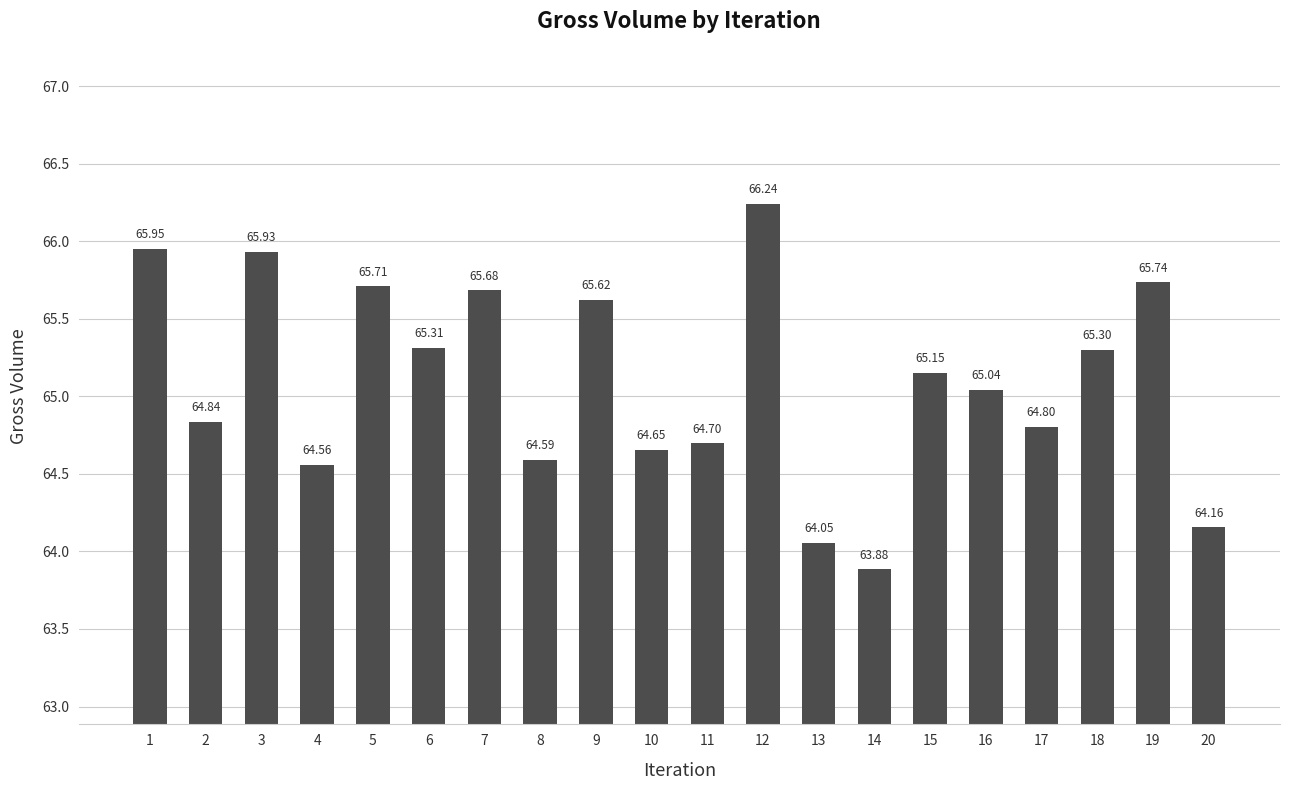

What is the ratio of the value at 16 to the value at 1?

1.0